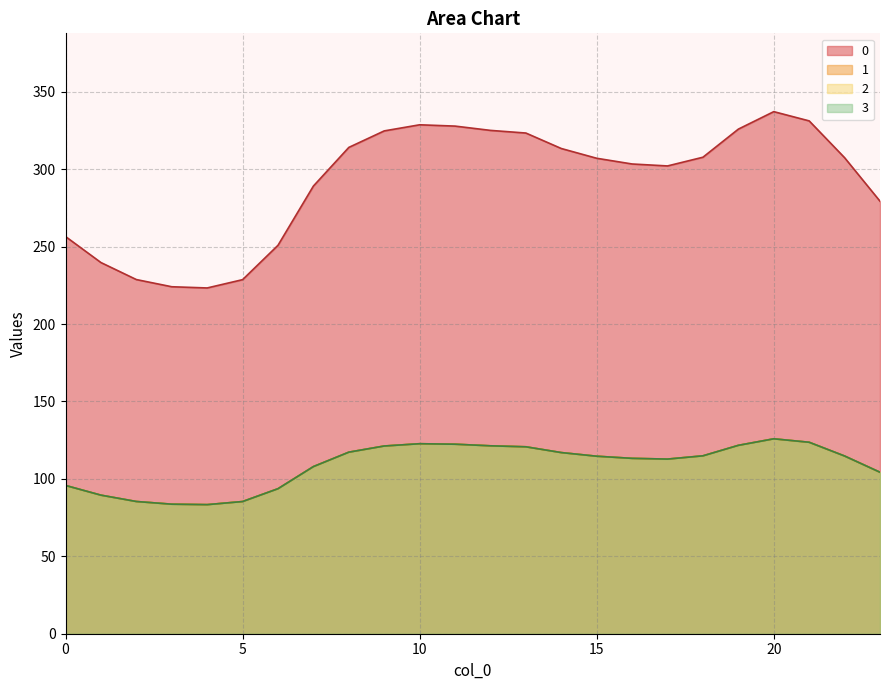

The 2 series shows 112.8 at 17. True or false?

True